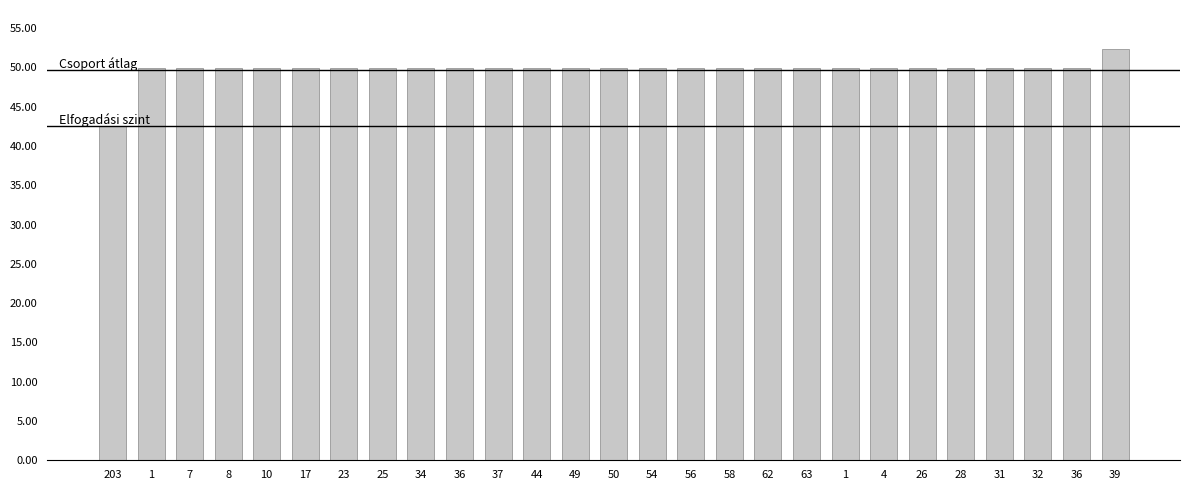

At which label does the data first exceed 49?

1